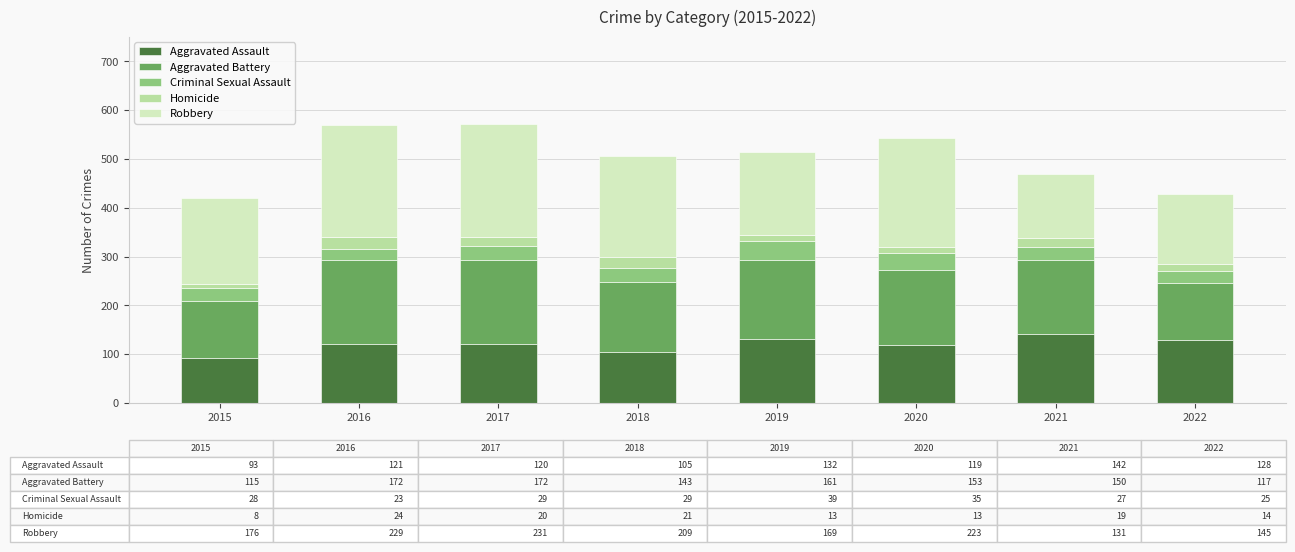

What is the sum of all Aggravated Assault values?

960